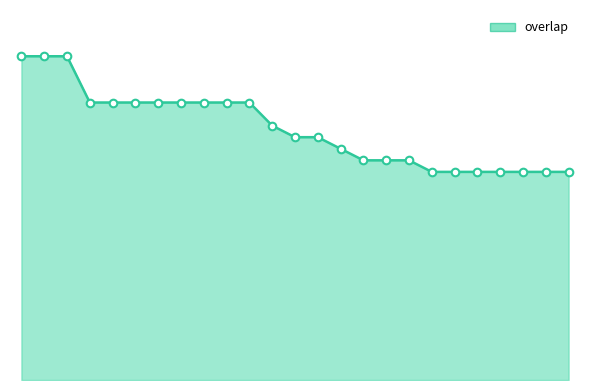

Does the chart have visible grid lines?

No